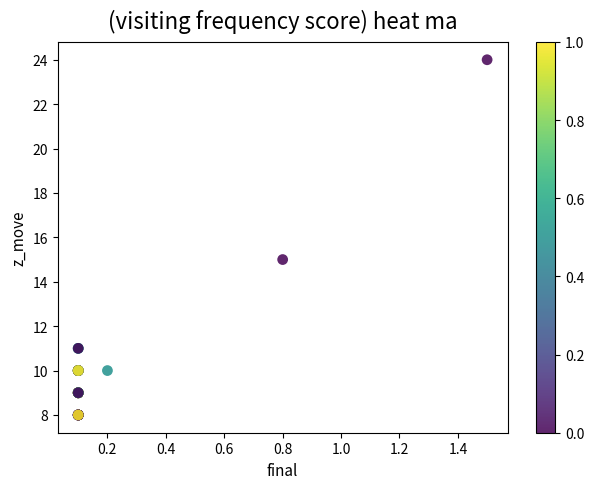

What Y value in the scatter plot is closest to 16?

15